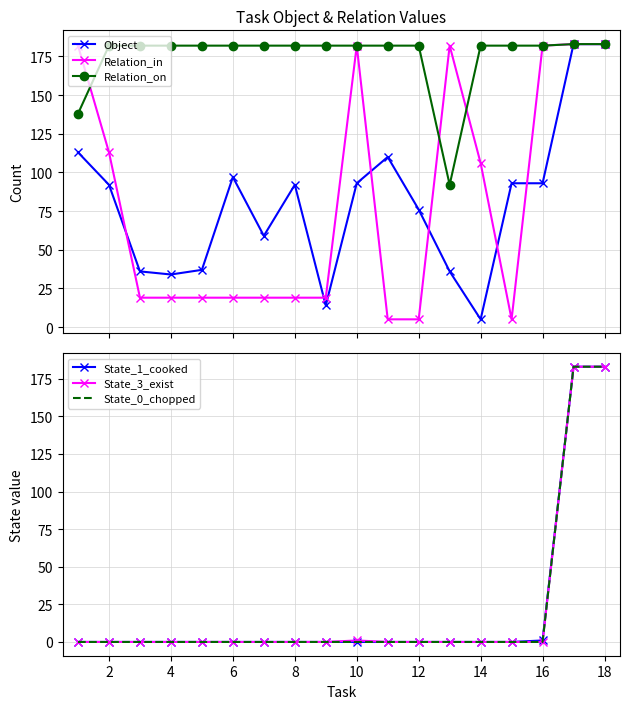

What is the value of the Object point at the 11th from the left?

110